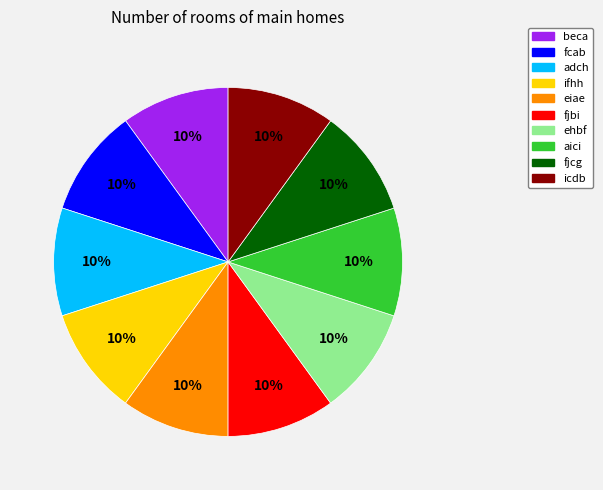

Is there a majority slice in this chart?

No